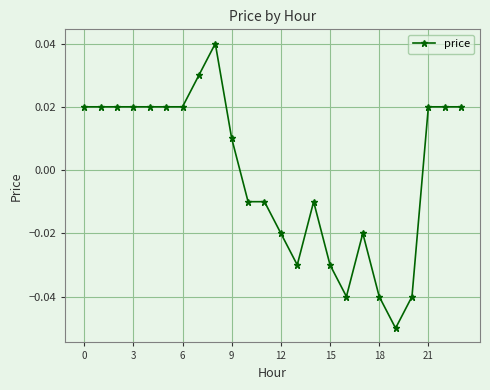

True or false: the data has more than 2 interior local peaks.

True